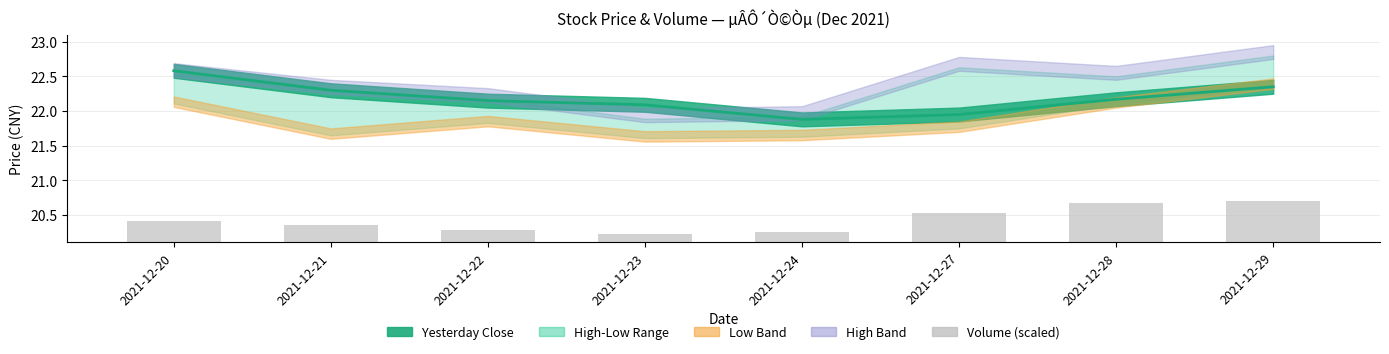

What is the value of the 5th bar from the left?

0.1